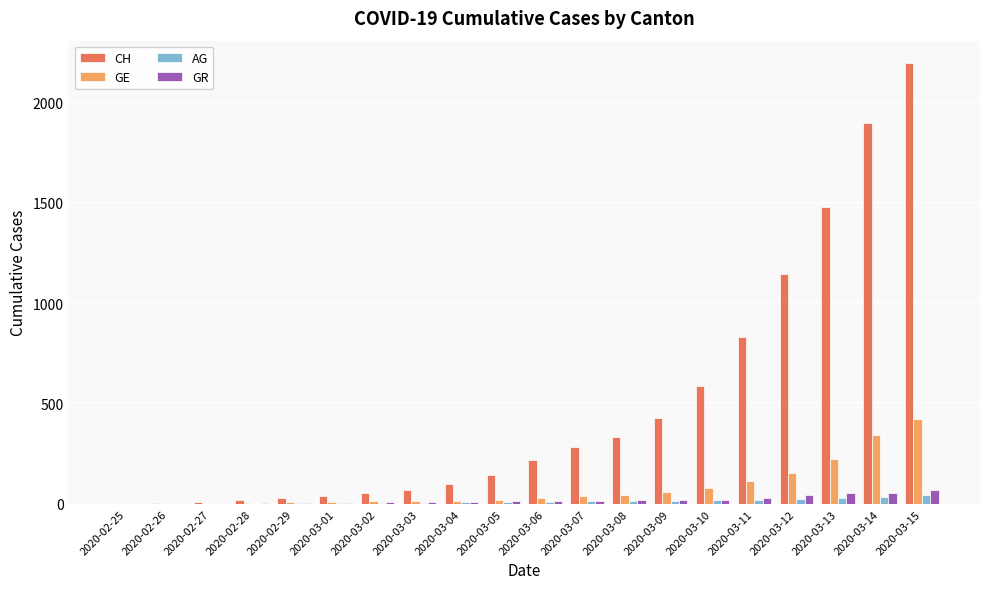

At which category does the chart reach its peak across all series?

2020-03-15